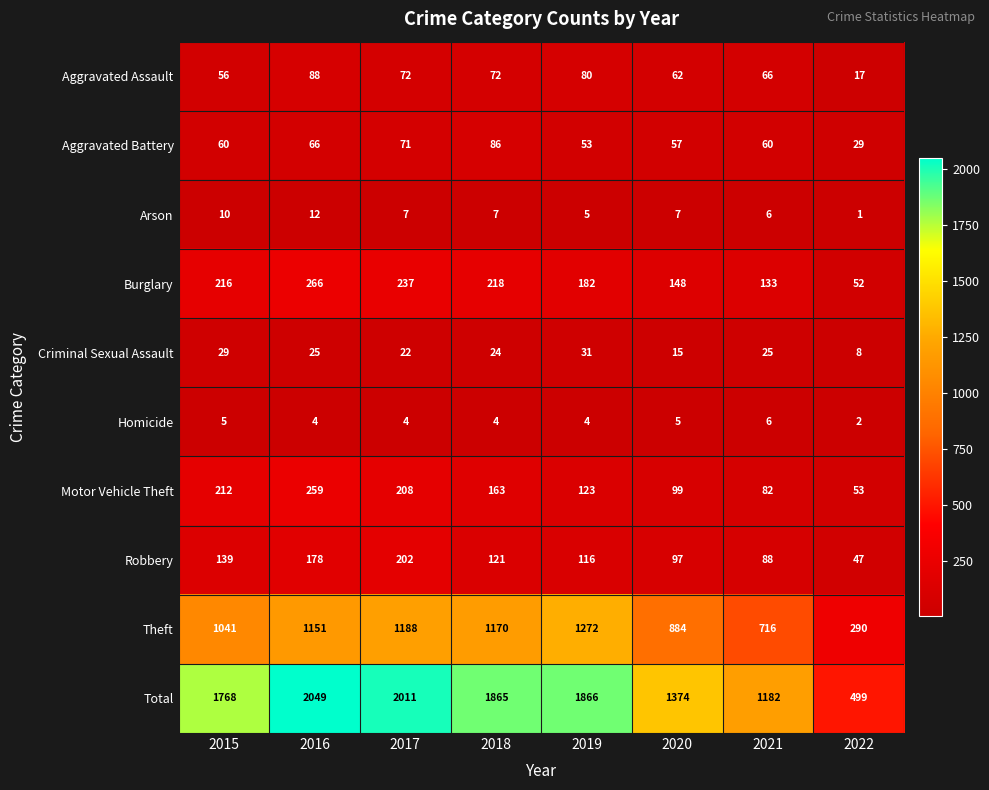

What is the total value across all series at 2017?

4022